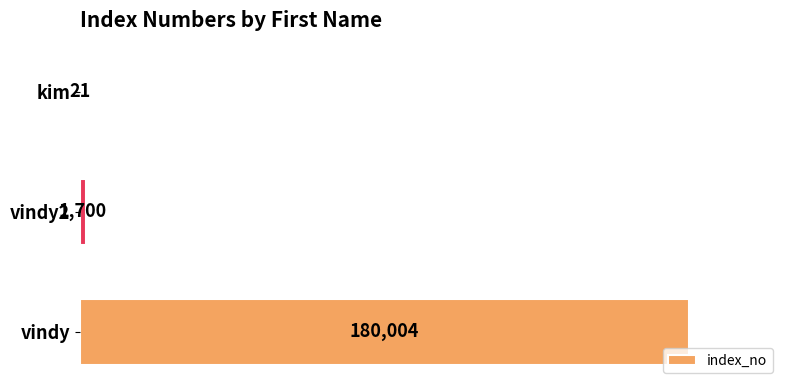

What is the sum of all values?

181725